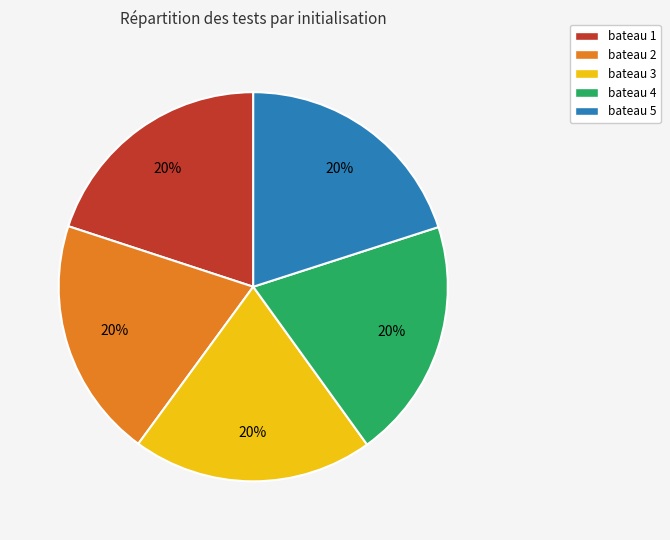

Approximately how many times larger is the value at bateau 1 compared to bateau 3?

1.0